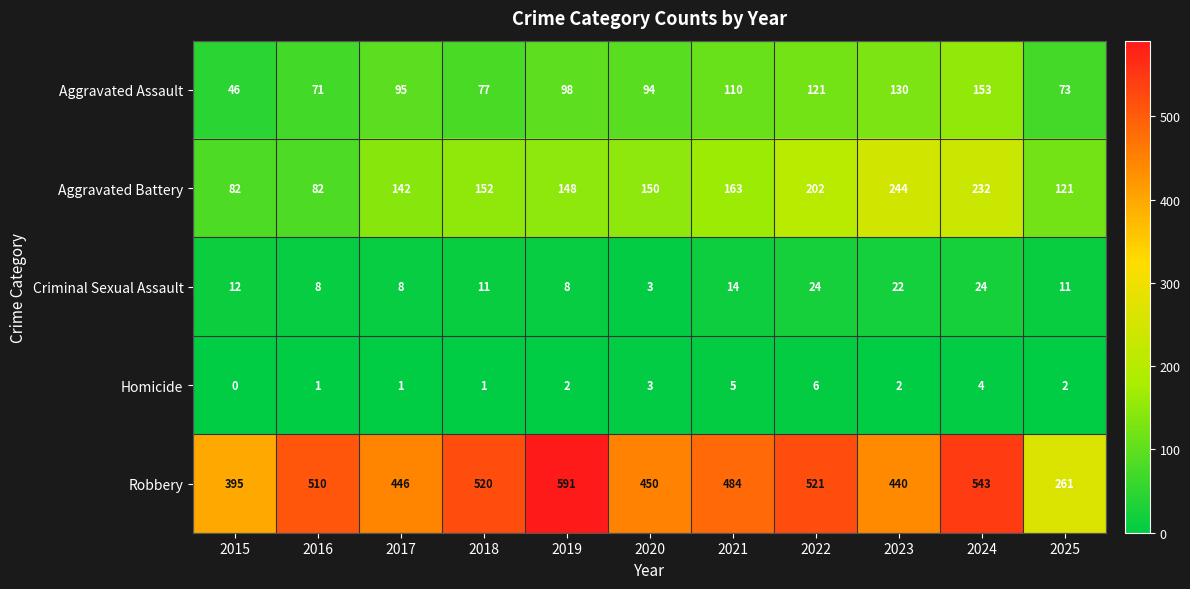

What is the difference between the maximum and second lowest values in the Aggravated Battery series?

162